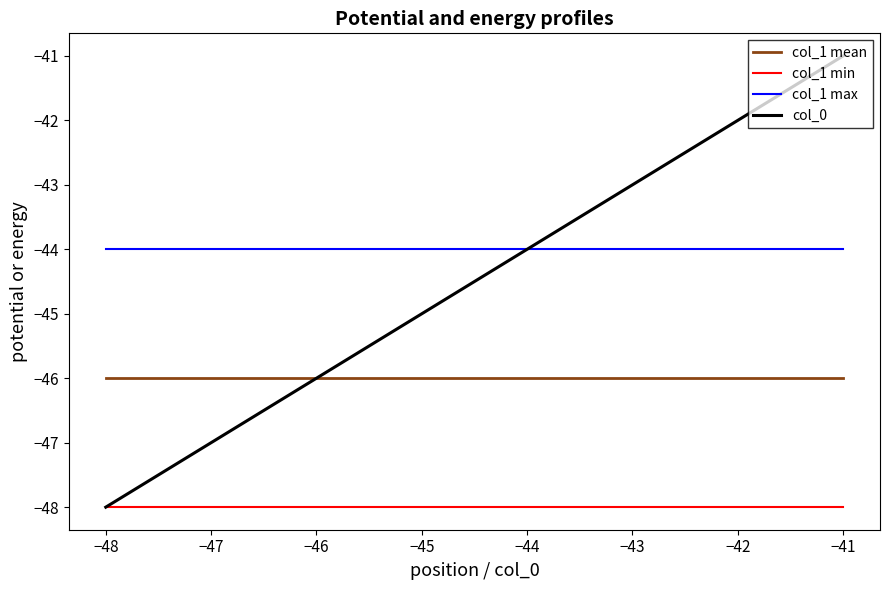

The value of col_0 at −45 is -70. True or false?

False